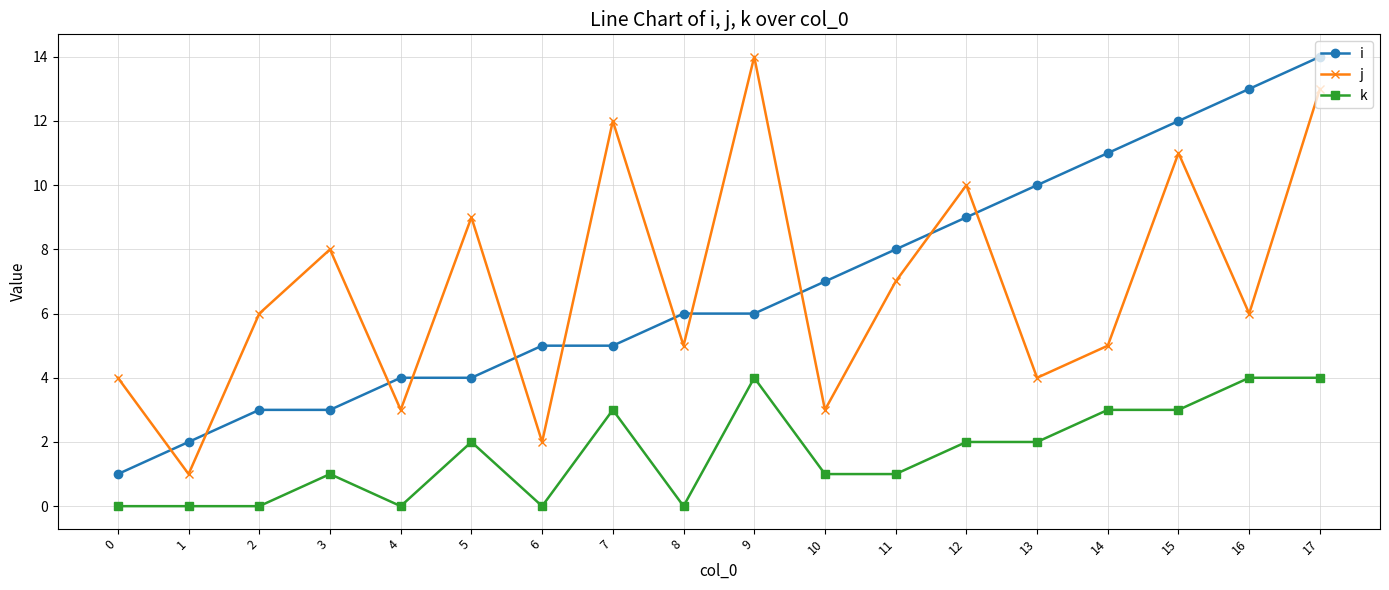

How many categories are shown in the chart?

18